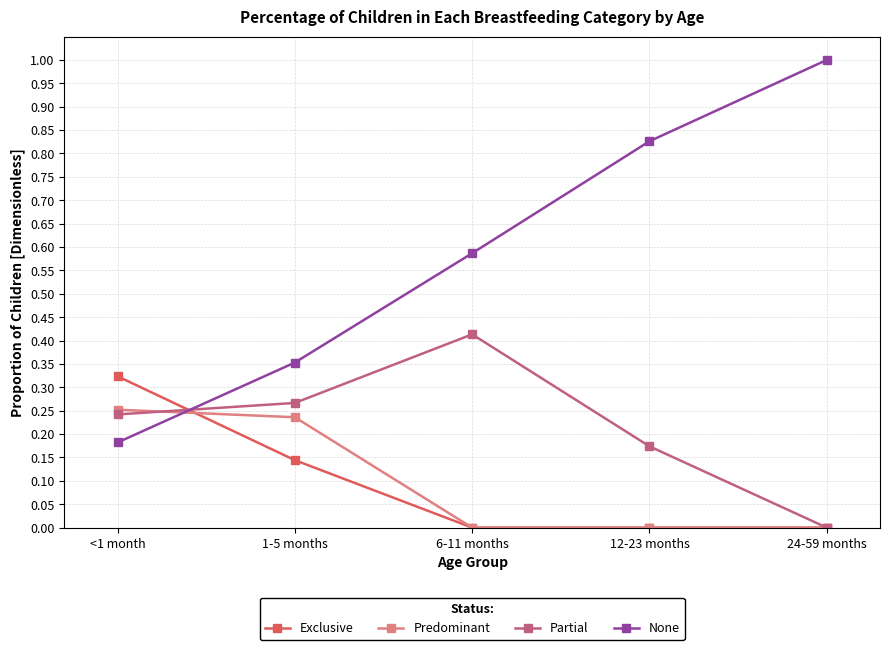

Is it true that Exclusive equals -0.1 at 24-59 months?

False